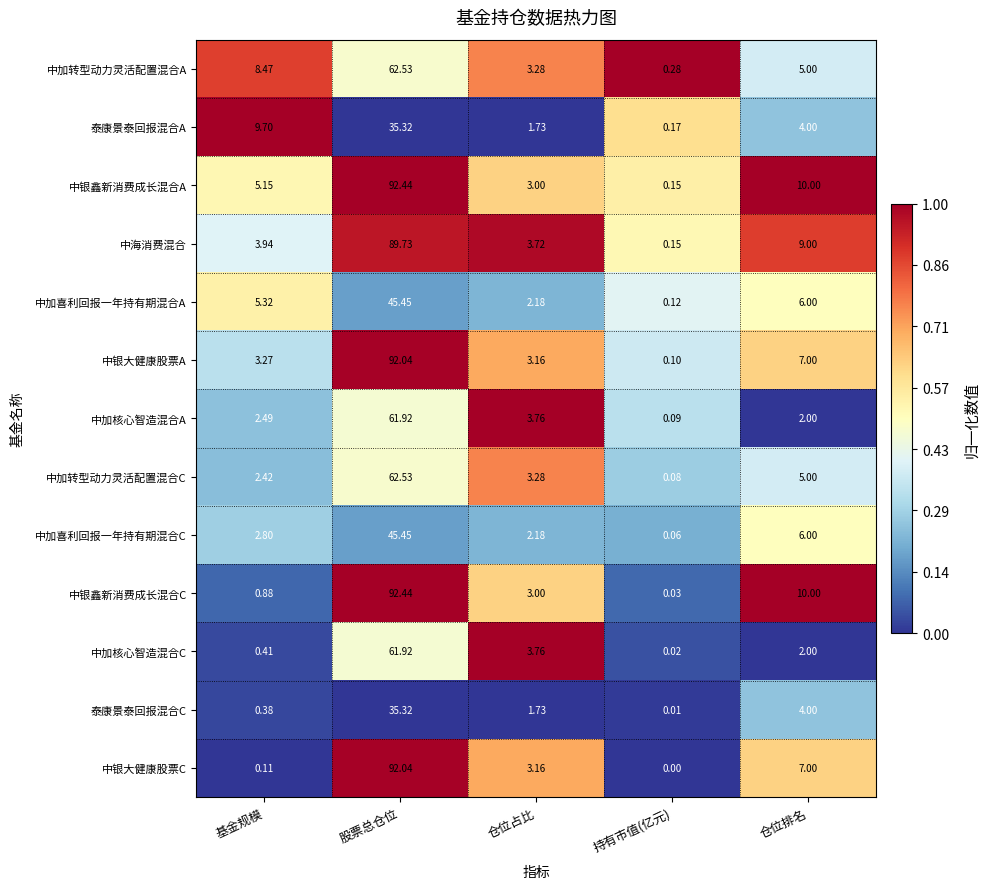

At which label does 中加喜利回报一年持有期混合A reach its peak?

股票总仓位